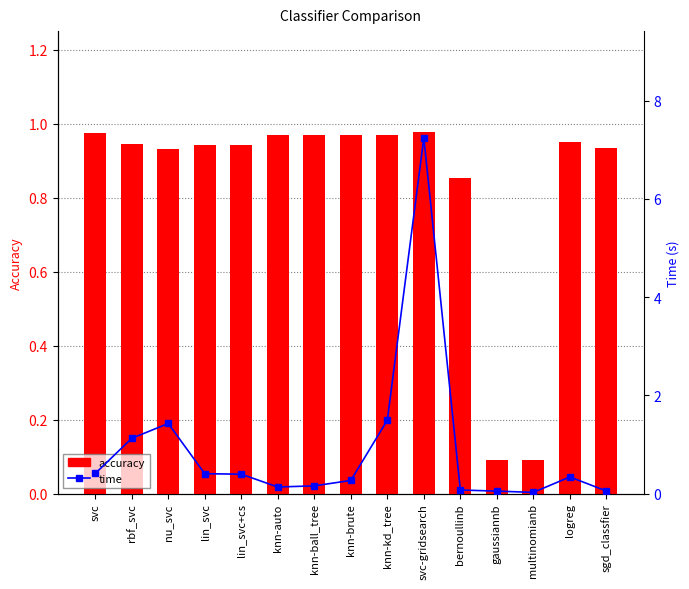

What is the label of the 9th bar from the right?

knn-ball_tree